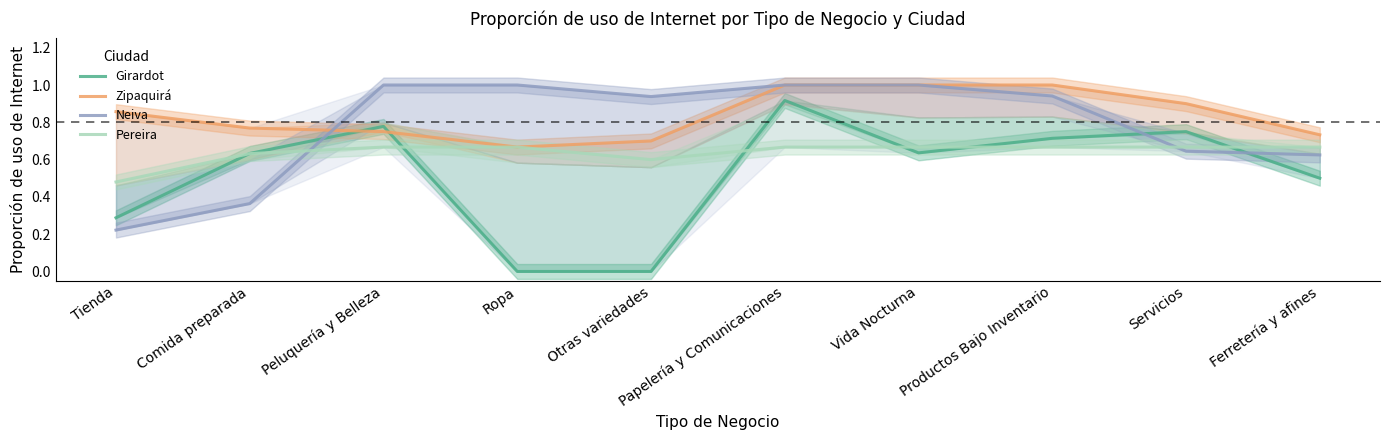

True or false: Pereira and Zipaquirá intersect in this chart.

False